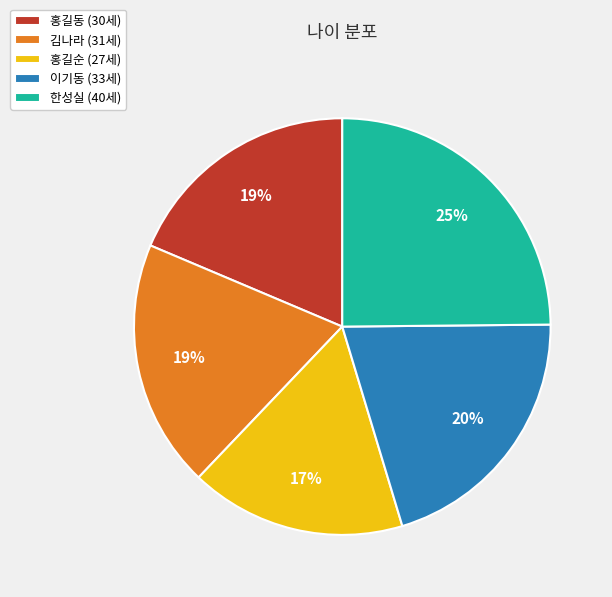

Between 한성실 (40세) and 김나라 (31세), which is larger?

한성실 (40세)